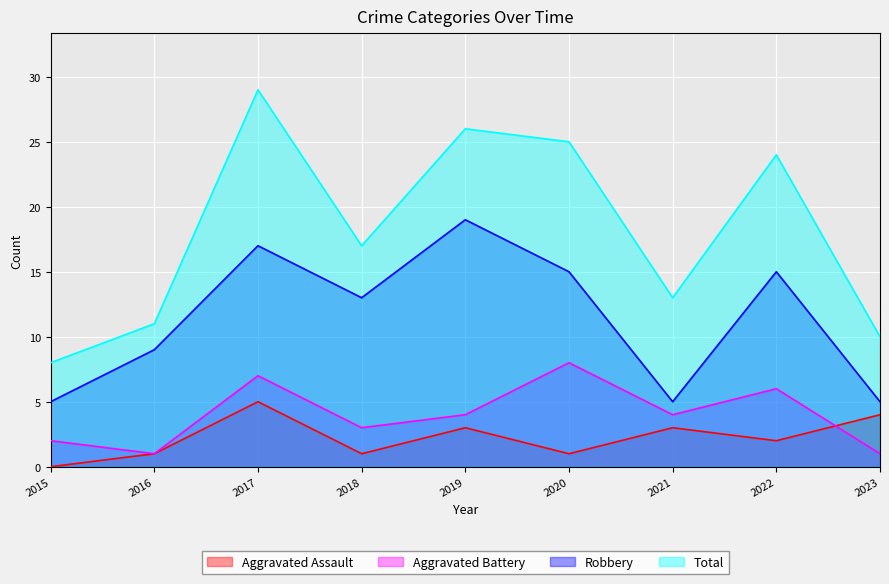

Reading left to right, what are all the values shown in this chart?

Aggravated Assault: 2015=0	2016=1	2017=5	2018=1	2019=3	2020=1	2021=3	2022=2	2023=4
Aggravated Battery: 2015=2	2016=1	2017=7	2018=3	2019=4	2020=8	2021=4	2022=6	2023=1
Robbery: 2015=5	2016=9	2017=17	2018=13	2019=19	2020=15	2021=5	2022=15	2023=5
Total: 2015=8	2016=11	2017=29	2018=17	2019=26	2020=25	2021=13	2022=24	2023=10